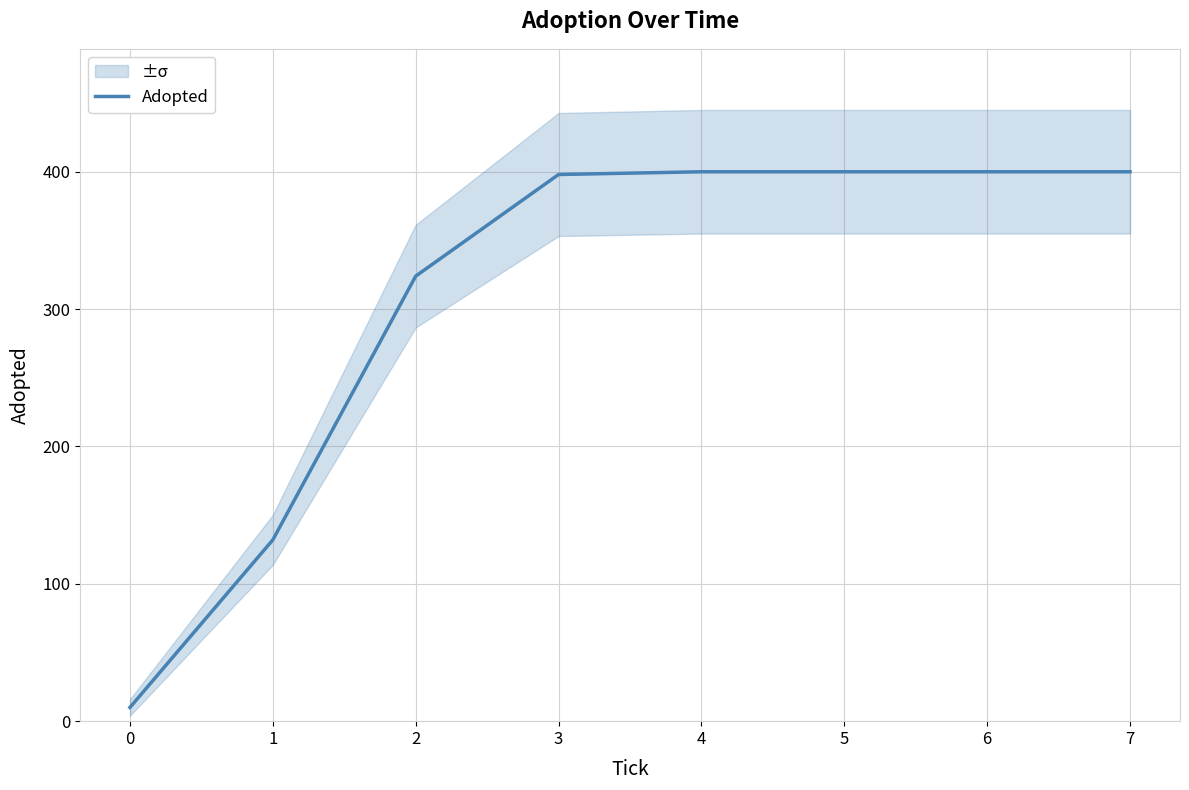

What is the change in value from 1 to 4?

+268